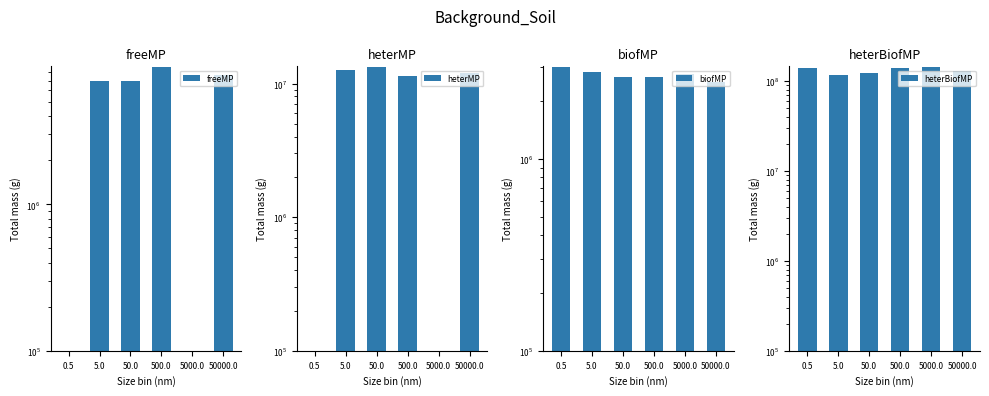

Which category has the lowest value in the biofMP series?

50000.0